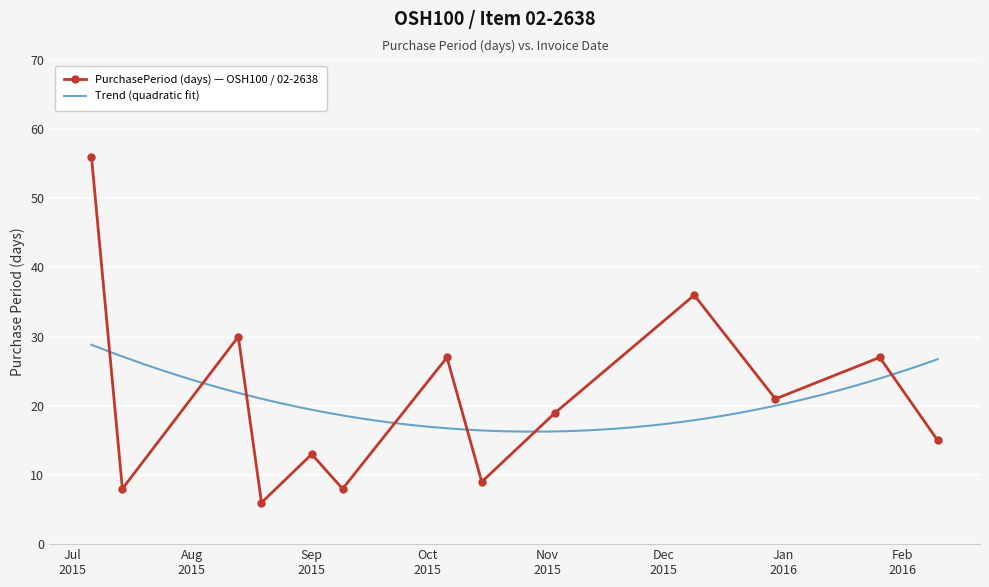

At which category does the data reach its first local peak?

2015-08-13